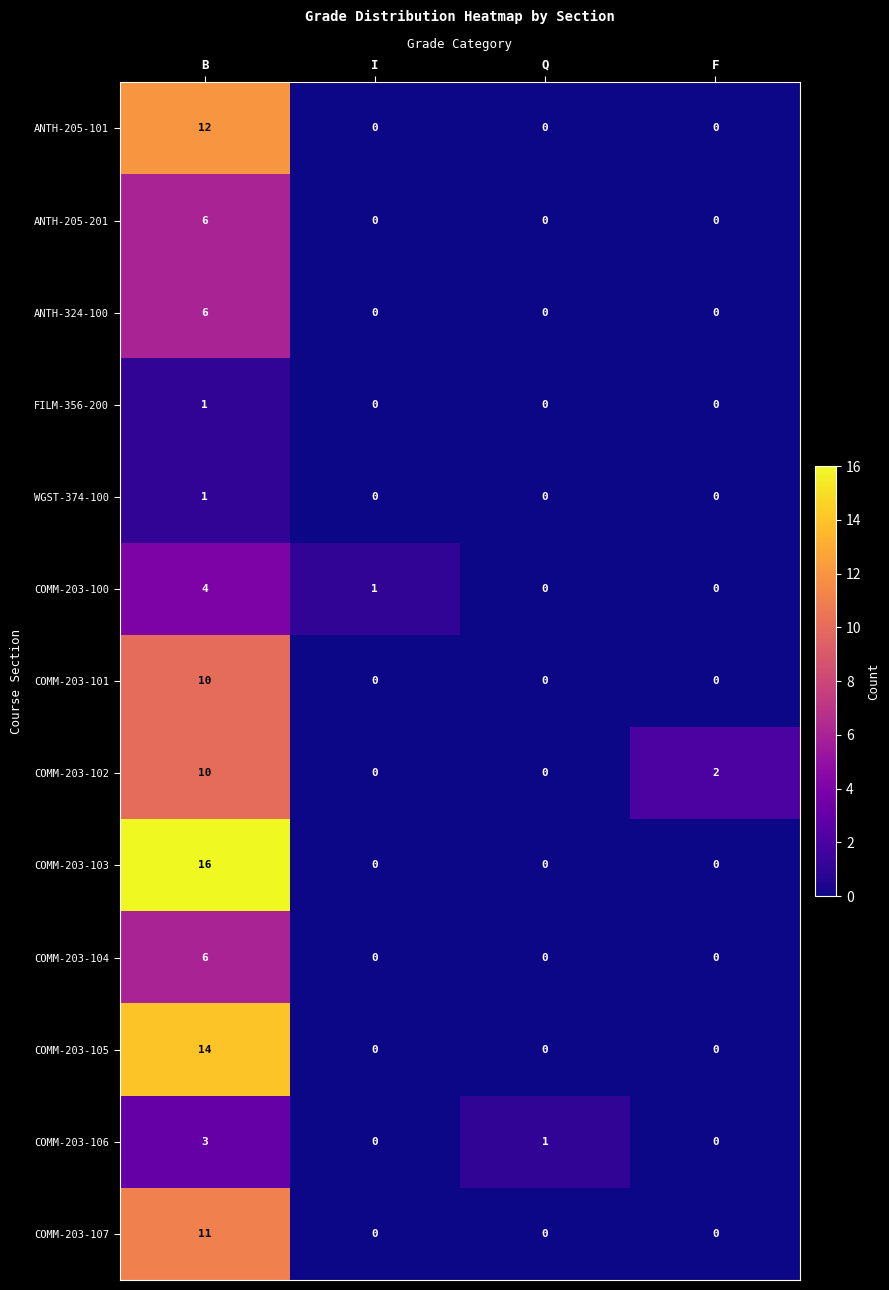

Which series has the largest range (max minus min)?

COMM-203-103